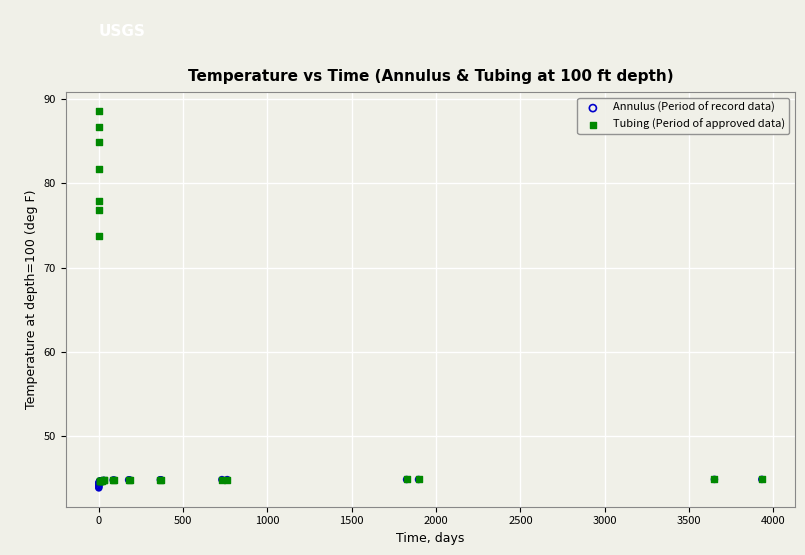

Which series contains the highest Y value?

Tubing (Period of approved data)